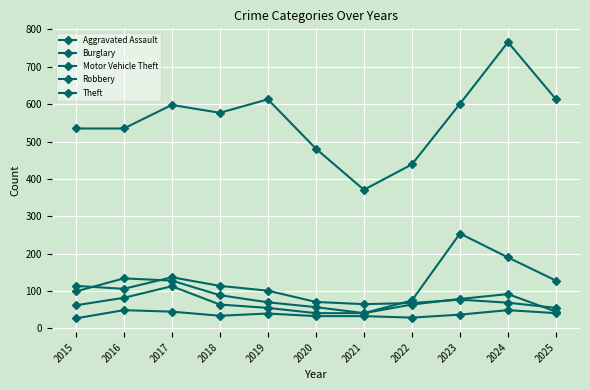

How many lines are shown in the chart?

5